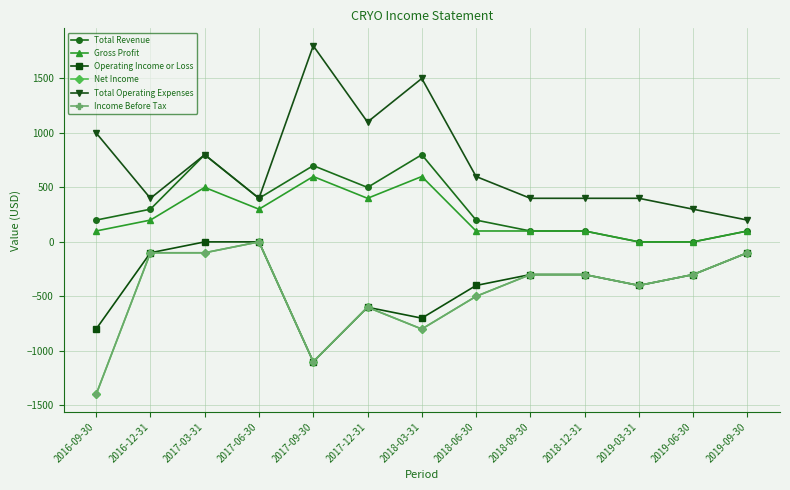

True or false: Operating Income or Loss has a value of -272 at 2018-06-30.

False